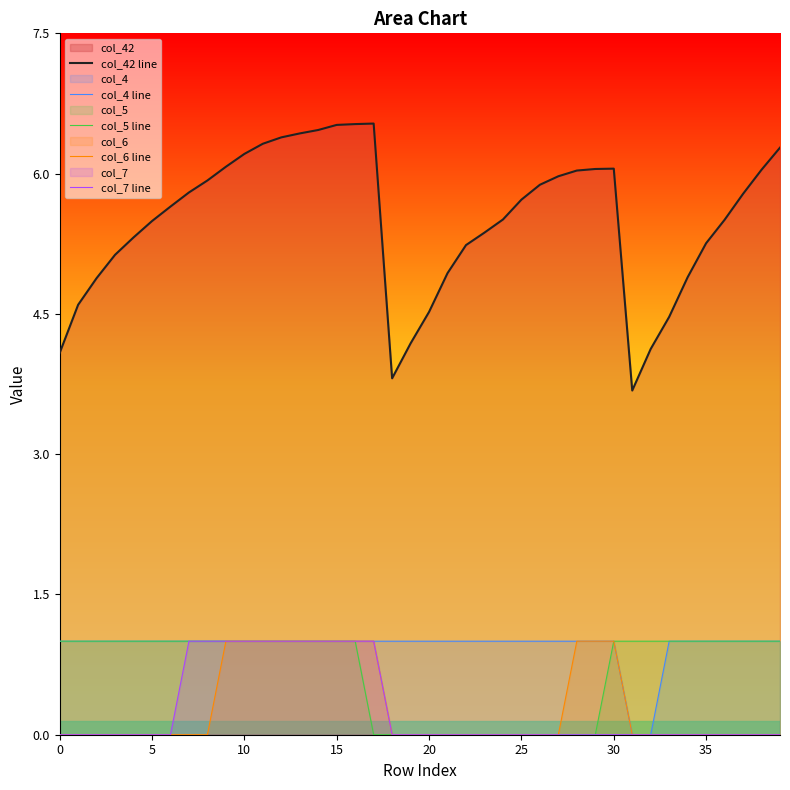

True or false: col_42 line has a value of 1.5 at 10.

False